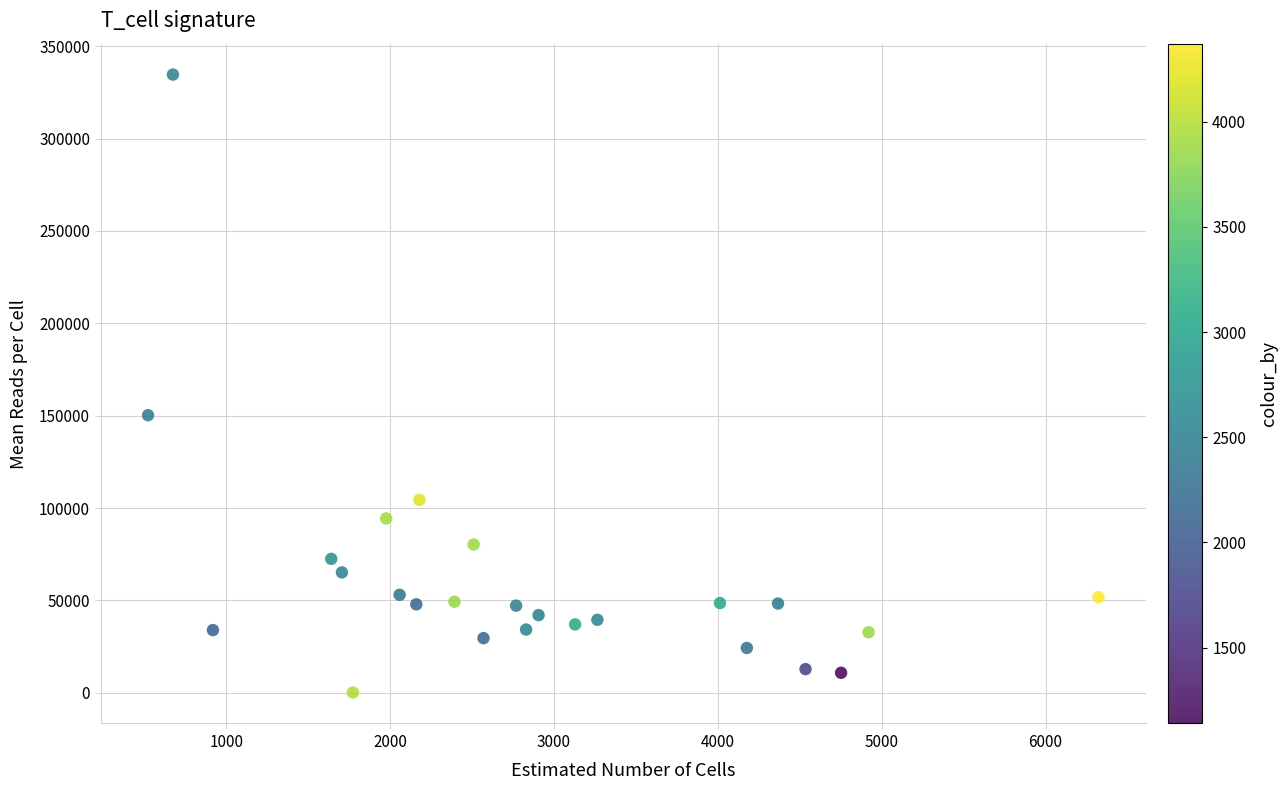

What Y value in the scatter plot is closest to 167355?

150233.0